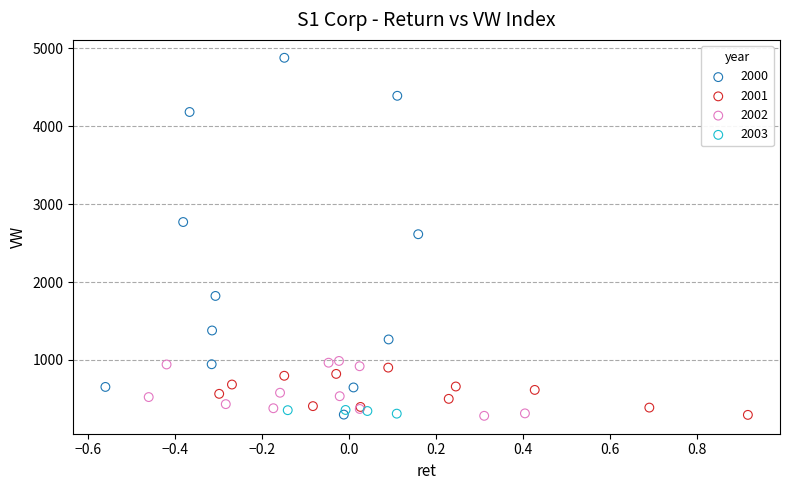

Which series reaches the maximum Y coordinate?

2000